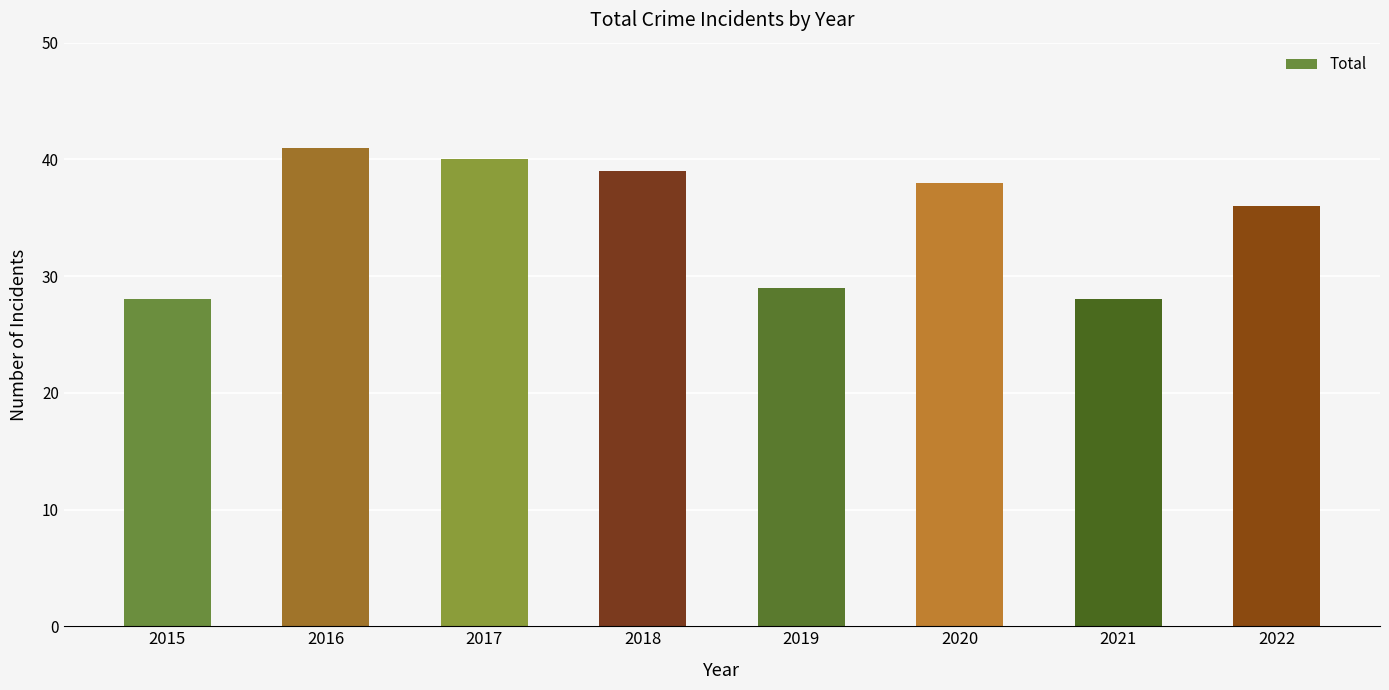

Reading left to right, what are all the values shown in this chart?

2015=28	2016=41	2017=40	2018=39	2019=29	2020=38	2021=28	2022=36